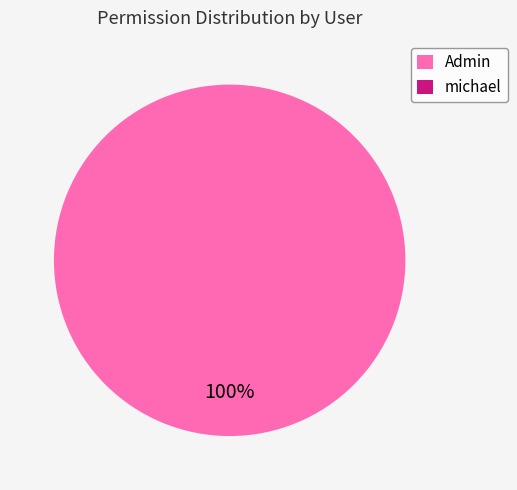

To the nearest percent, what portion does Admin represent?

100%